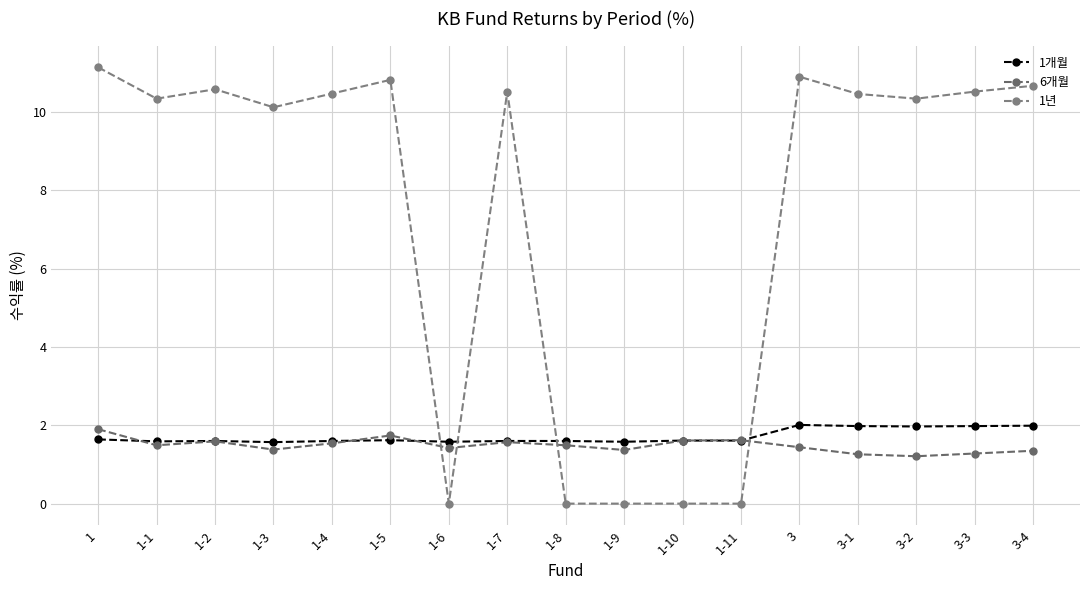

At 1-11, list the series in order from smallest to largest.

1년, 1개월, 6개월